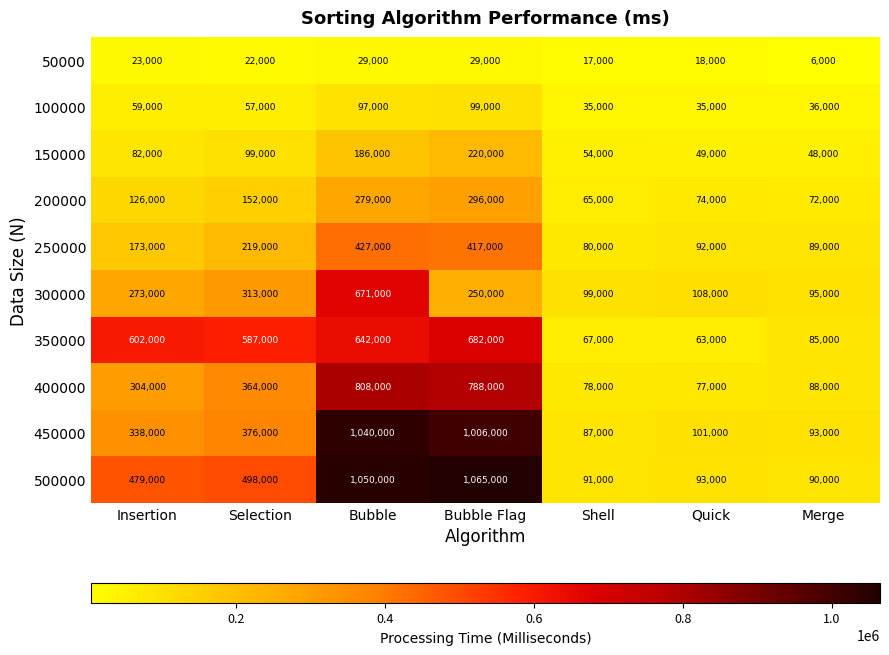

What is the minimum value for 500000?

90000